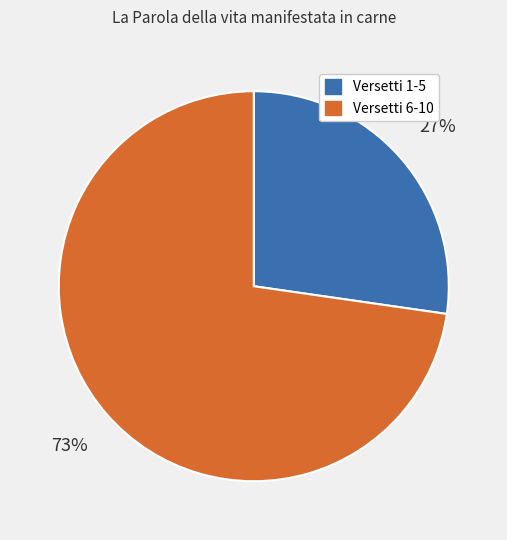

Between Versetti 6-10 and Versetti 1-5, which is larger?

Versetti 6-10